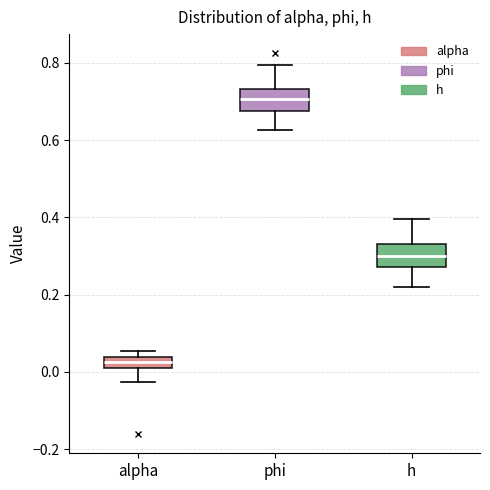

Where is the lower edge of the box for h on the y-axis? The values are not printed on the chart, so give them approximately, as read against the axis.

0.28